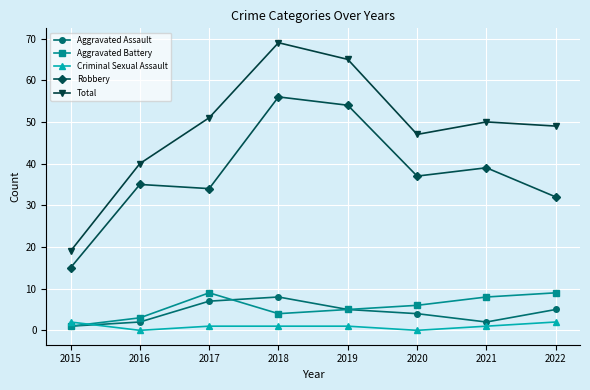

True or false: Total has a value of 69 at 2018.

True